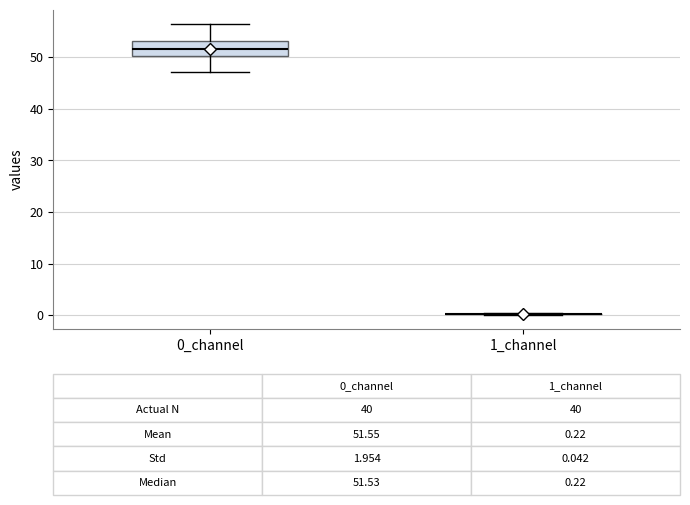

Which box is the tallest, from its lower edge to its upper edge?

0_channel